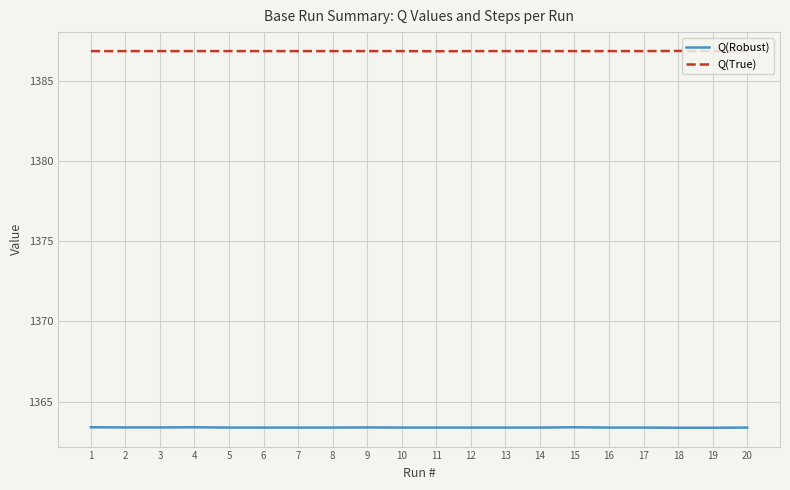

What is the maximum value shown in the chart?

1386.9